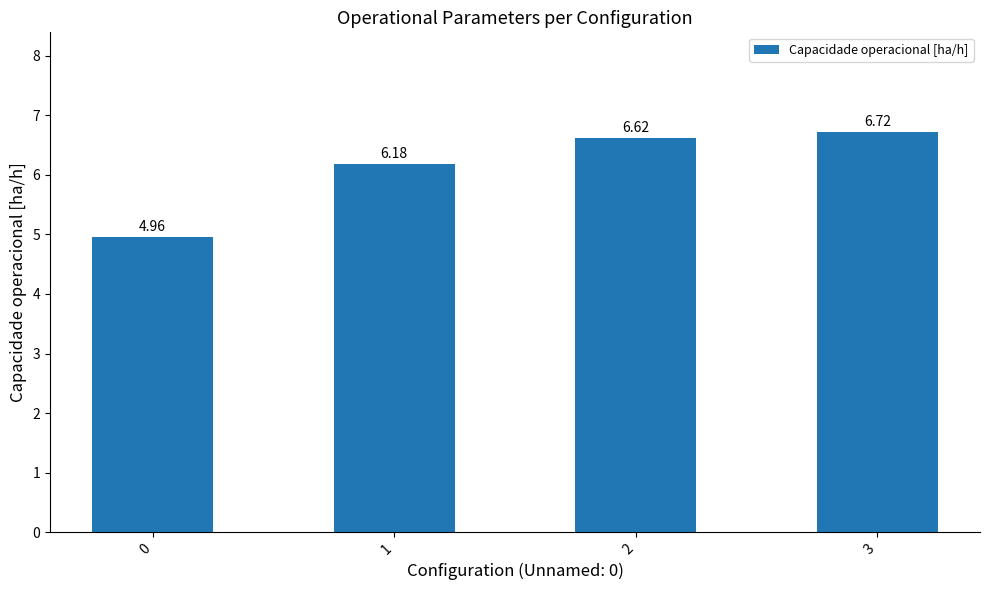

What is the sum of all values?

24.5